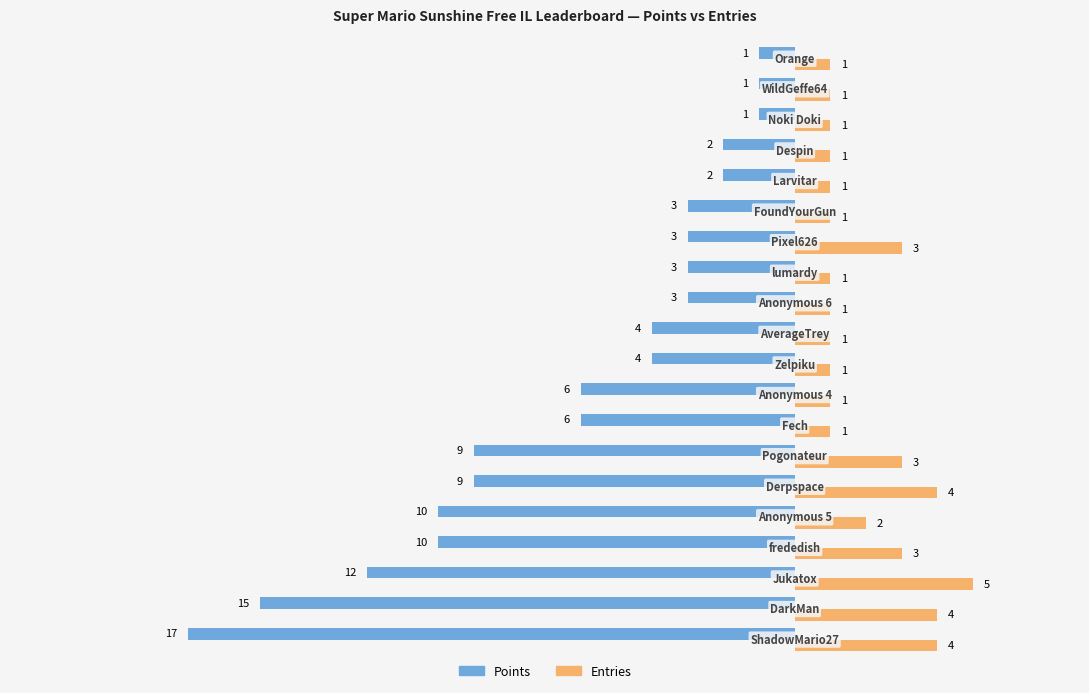

What is the difference between the maximum and minimum values in the Points series?

16